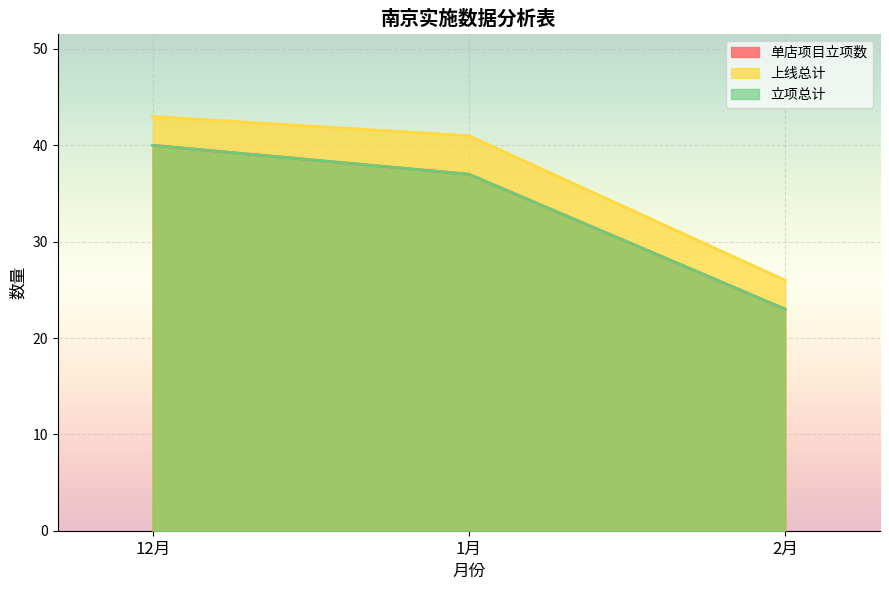

List the series in order of their peak value, highest first.

上线总计, 单店项目立项数, 立项总计